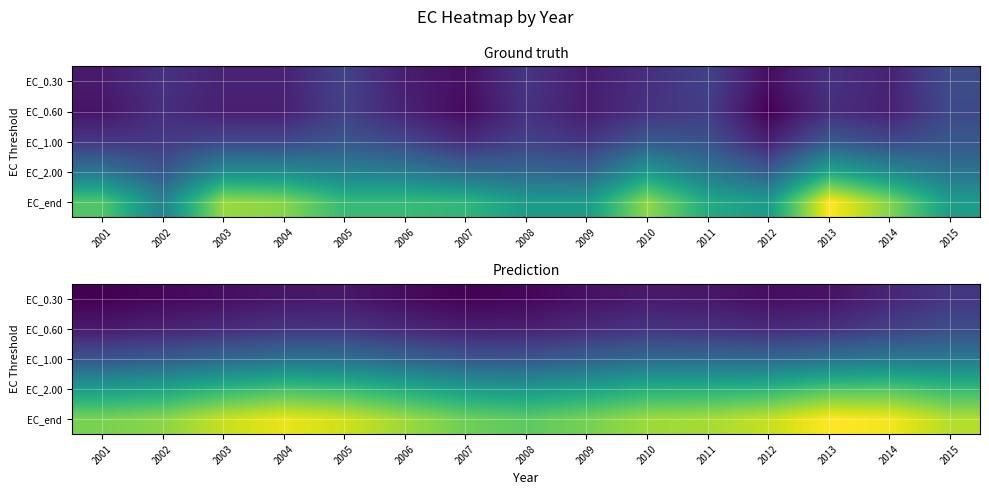

List the labels in order of EC_0.60 value, smallest first.

2001, 2007, 2008, 2002, 2006, 2009, 2012, 2003, 2013, 2011, 2004, 2010, 2005, 2014, 2015